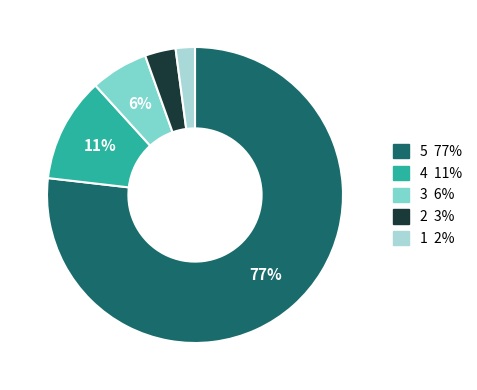

Does any single category account for the majority?

Yes